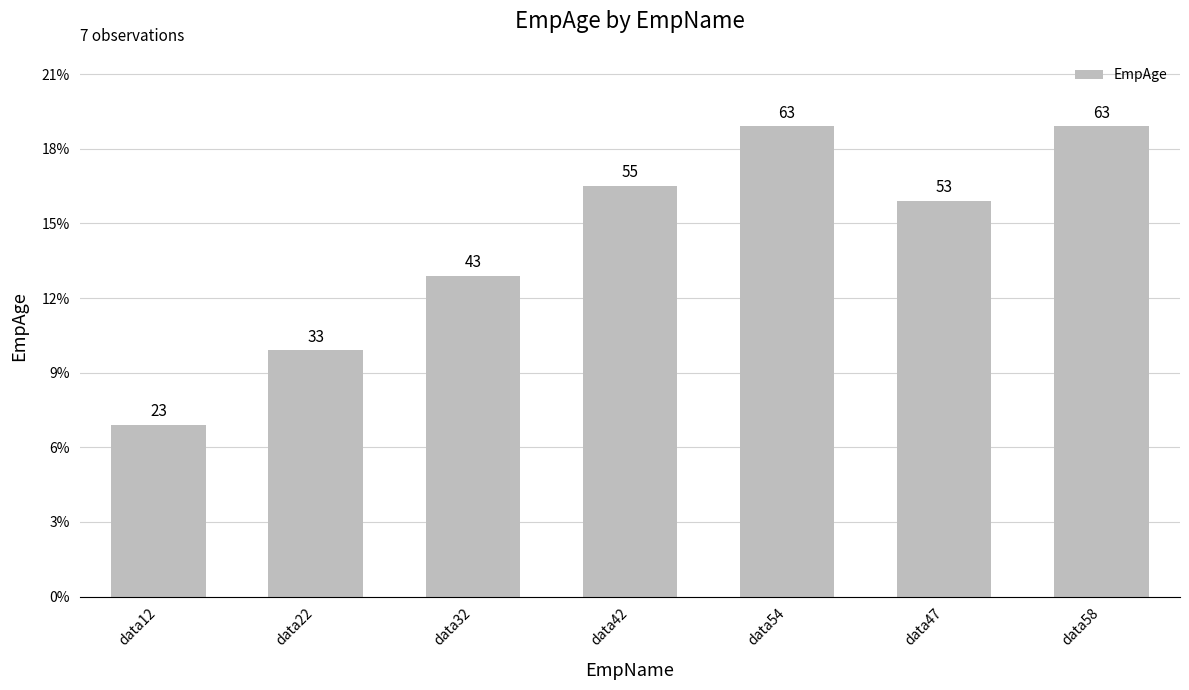

Between data54 and data58, which is larger?

data54